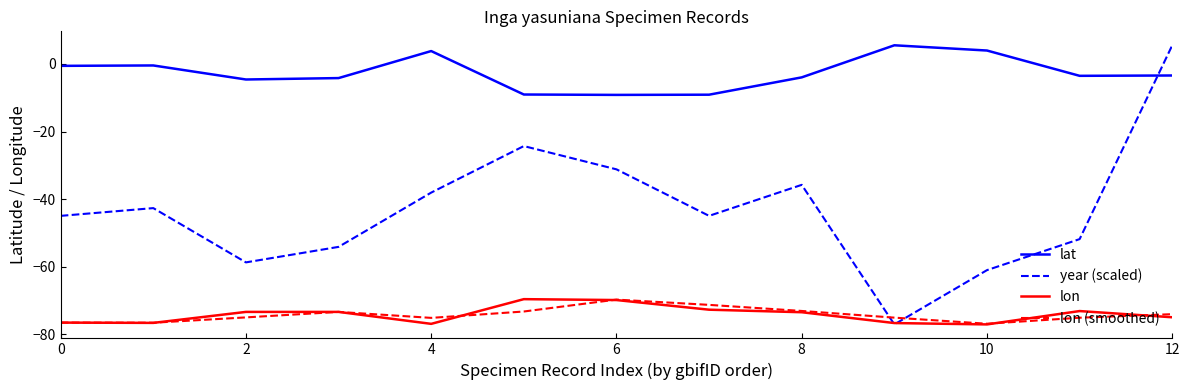

Which series has the largest range (max minus min)?

year (scaled)